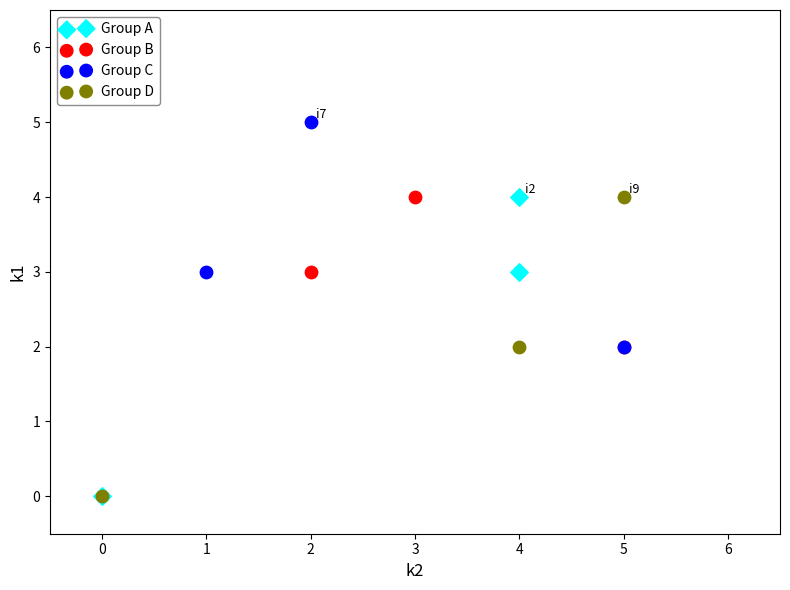

Which series reaches the maximum Y coordinate?

Group C